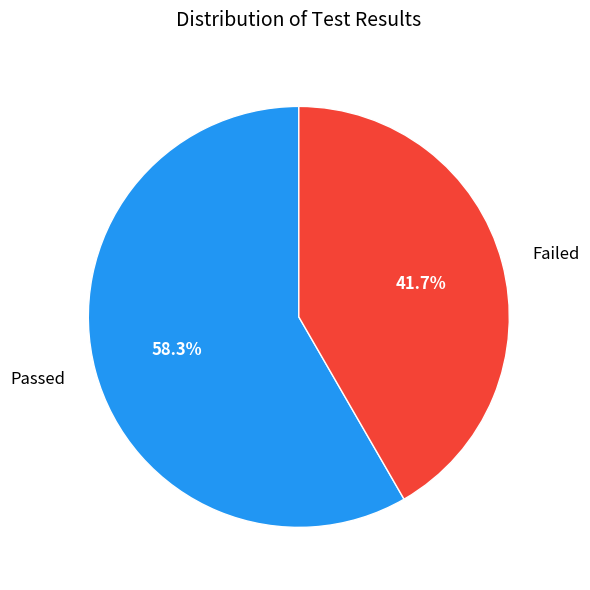

To the nearest percent, what portion does Passed represent?

58%